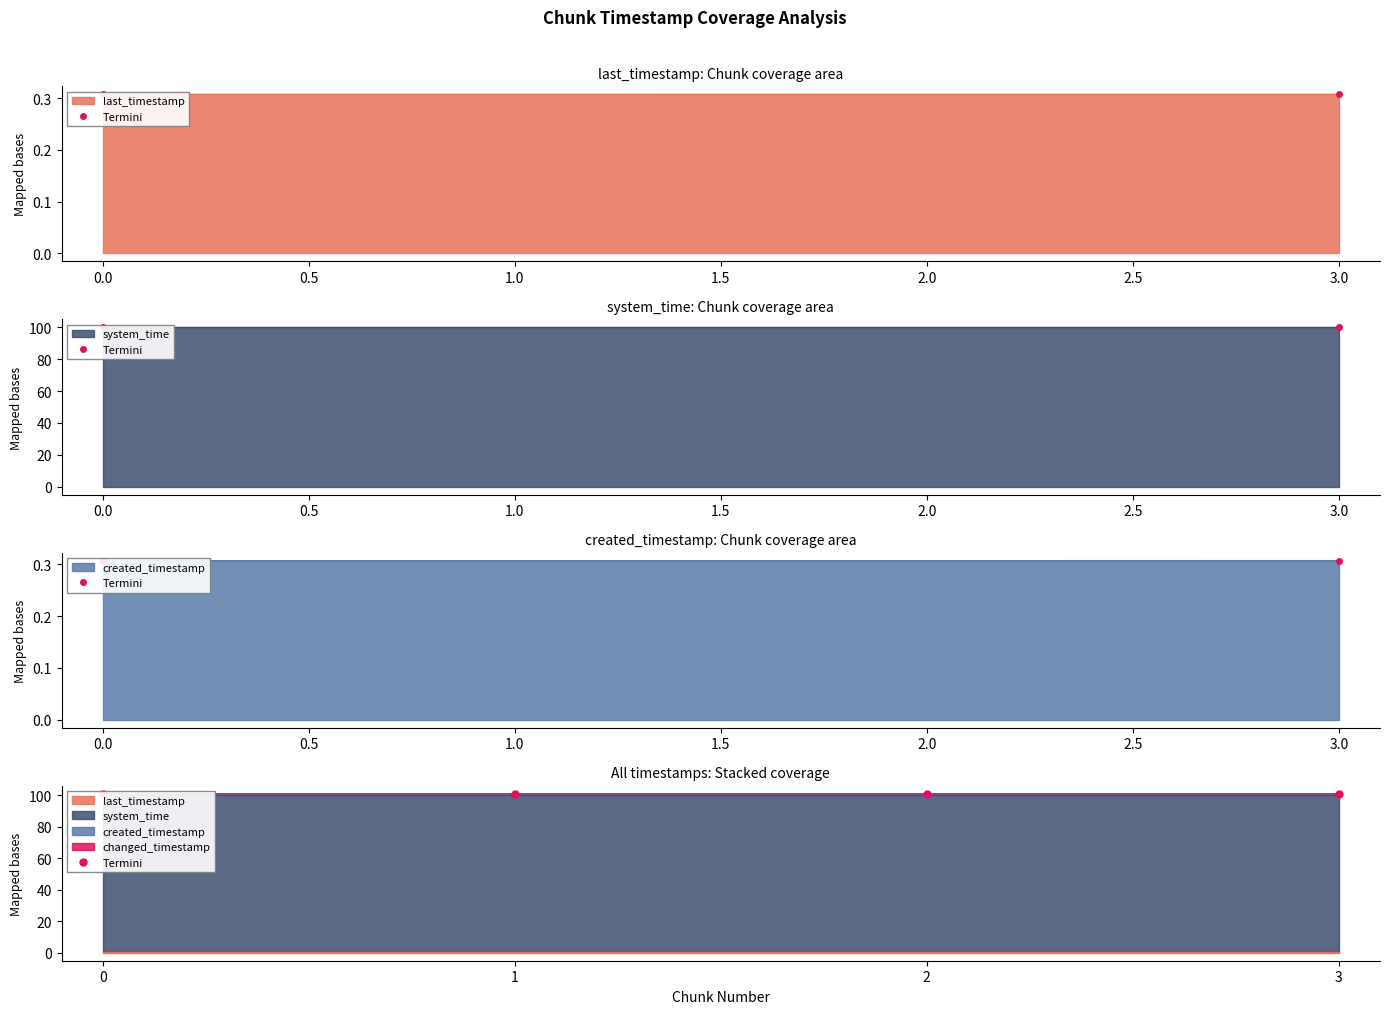

True or false: the data has more than 2 interior local peaks.

False